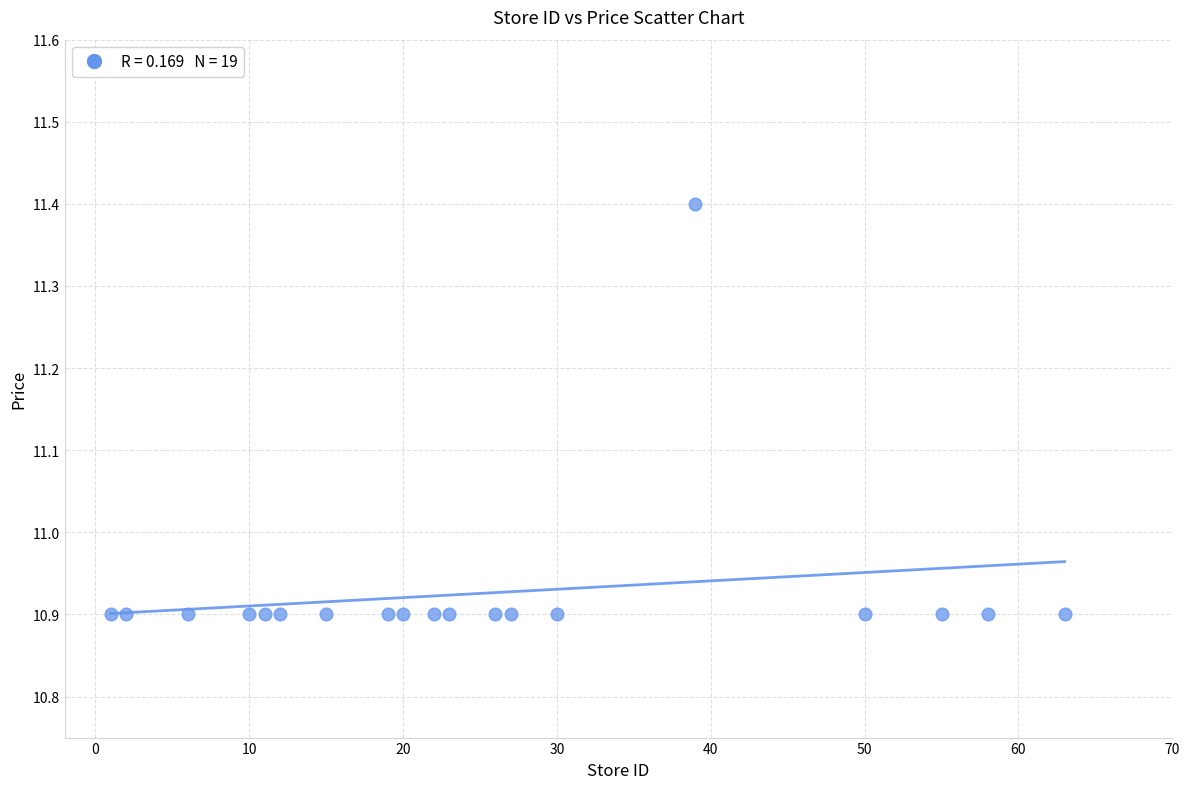

What is the range of X values (max minus min)?

62.0